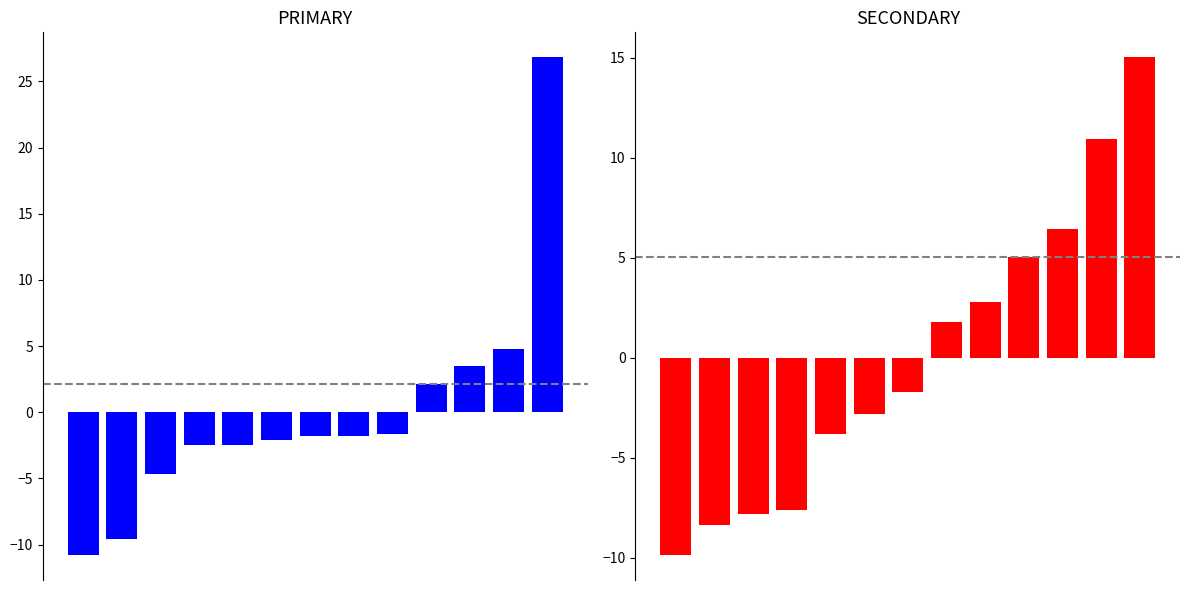

Count the number of categories in the chart.

13